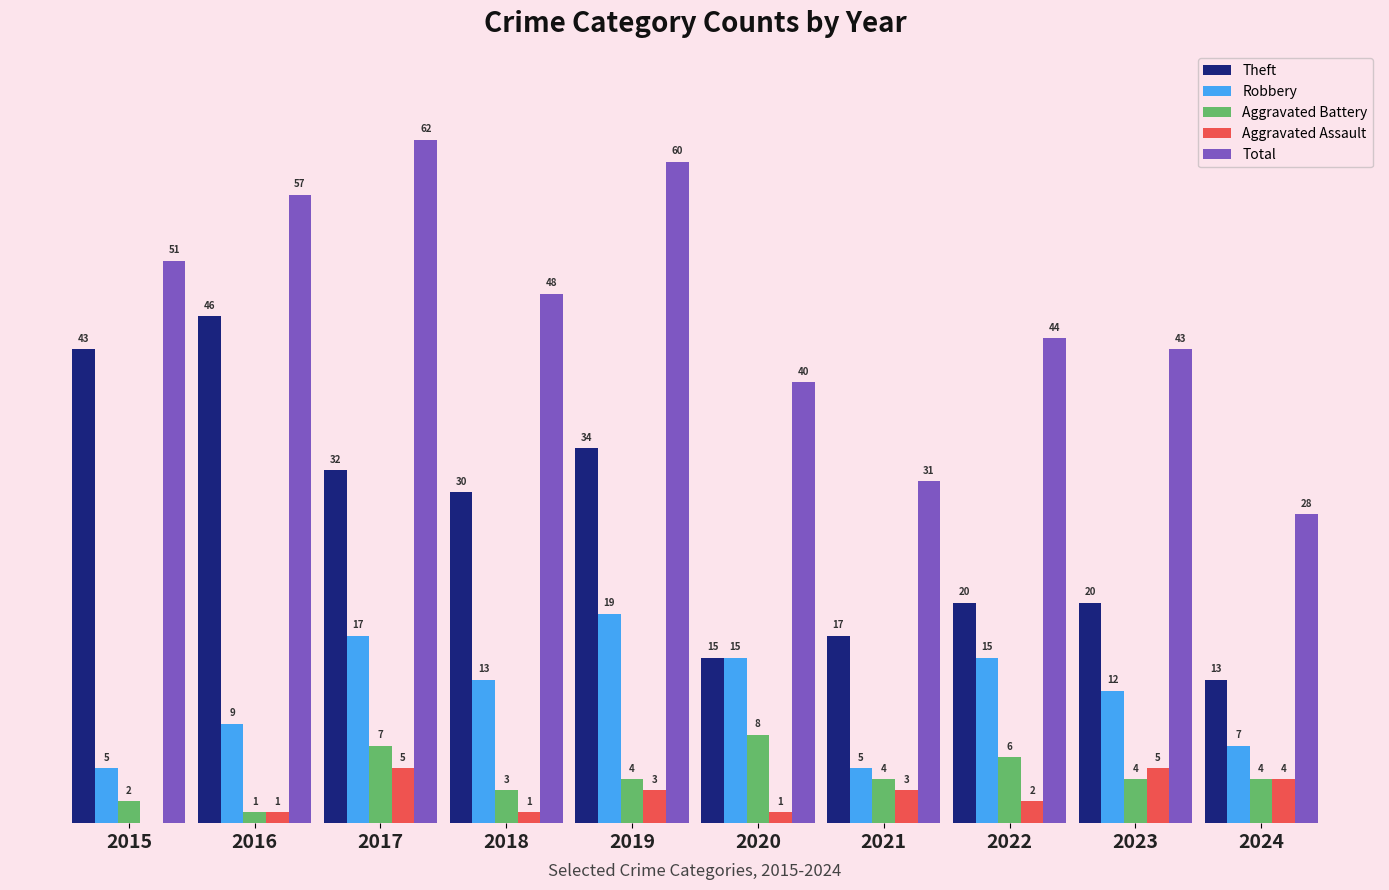

Which series has the largest total across all categories?

Total